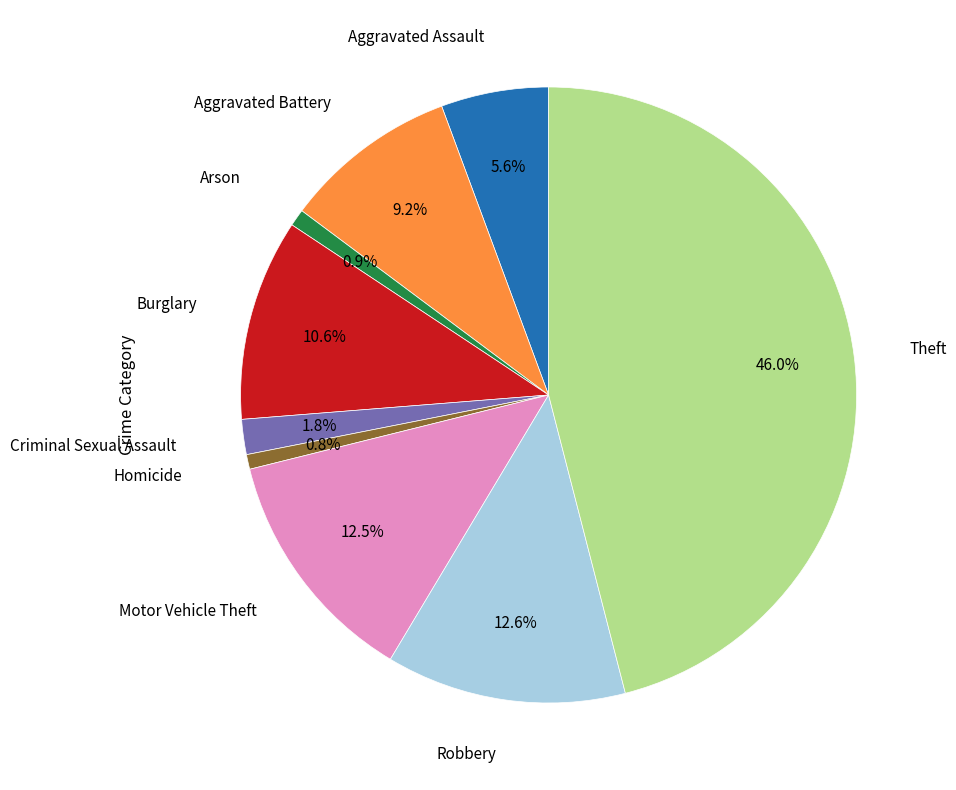

Is there a majority slice in this chart?

No